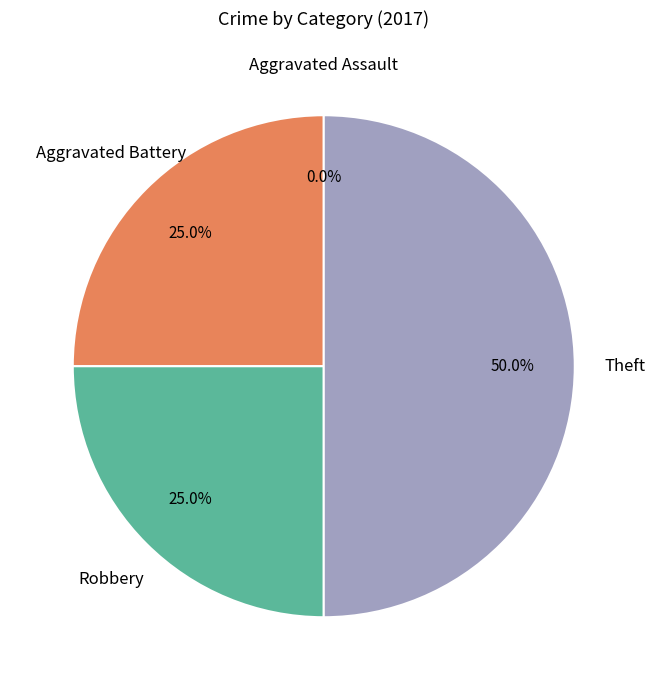

What is the change in value from Aggravated Assault to Theft?

+2